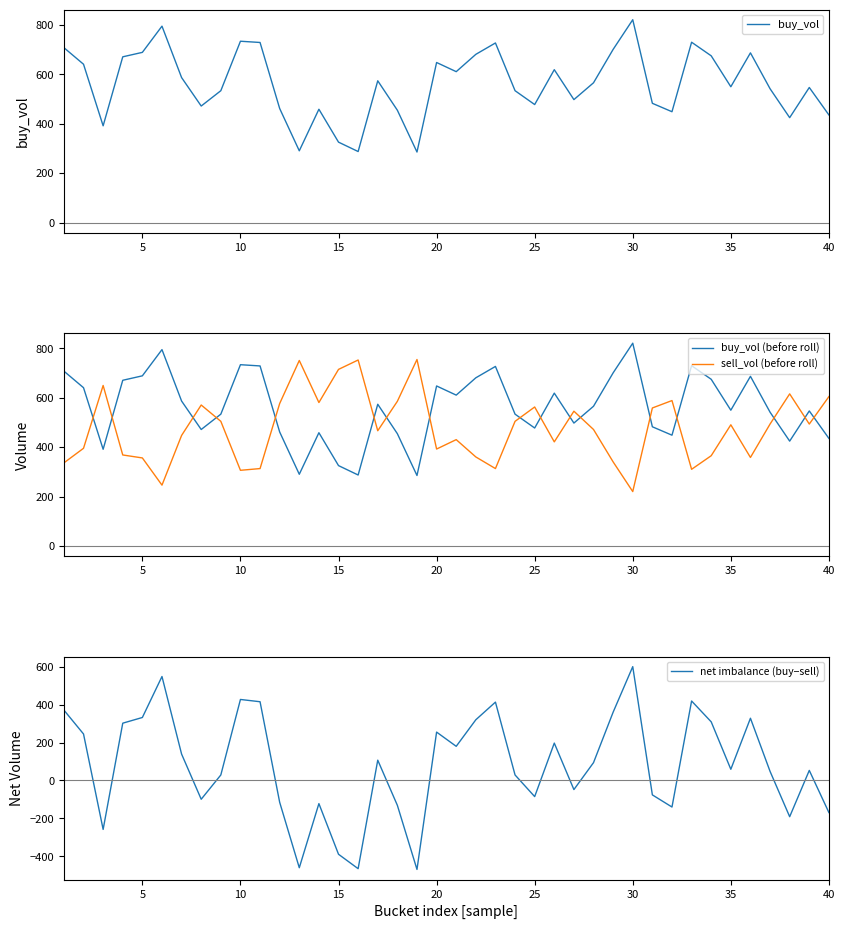

True or false: net imbalance (buy−sell) and buy_vol intersect in this chart.

False